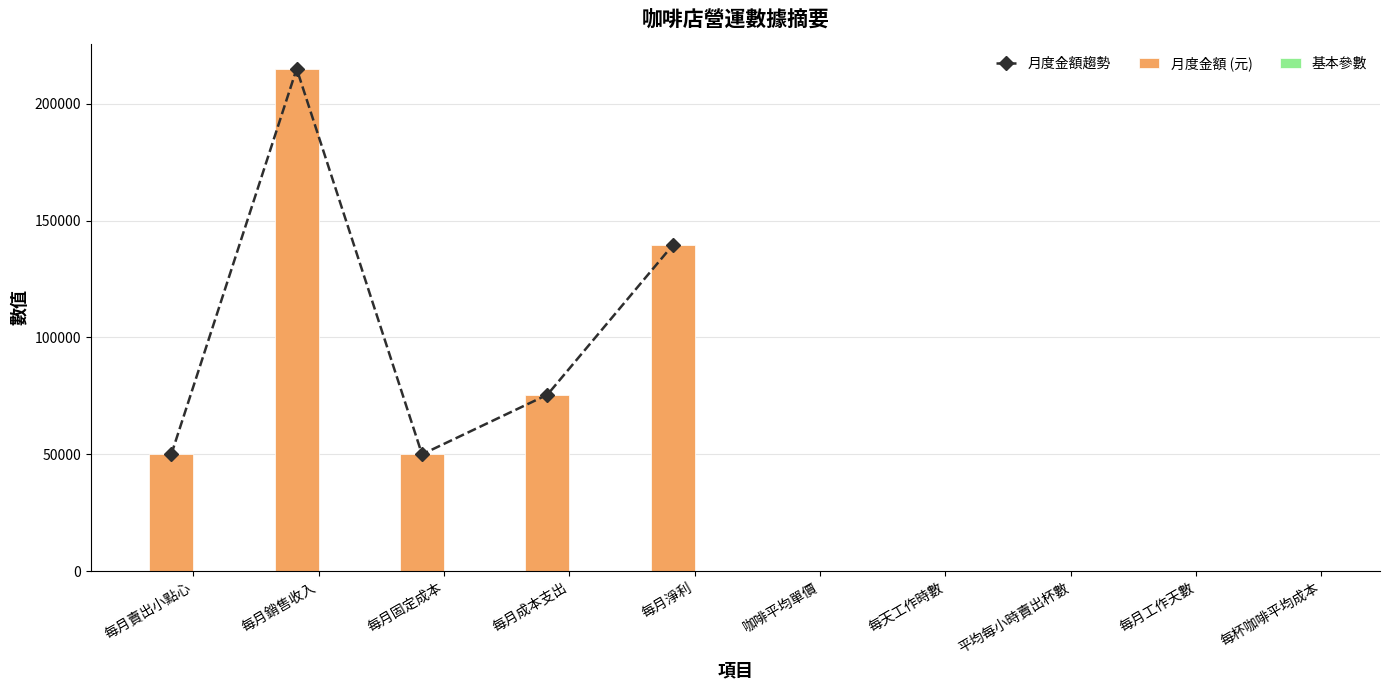

What is the minimum value shown in the chart?

8.0